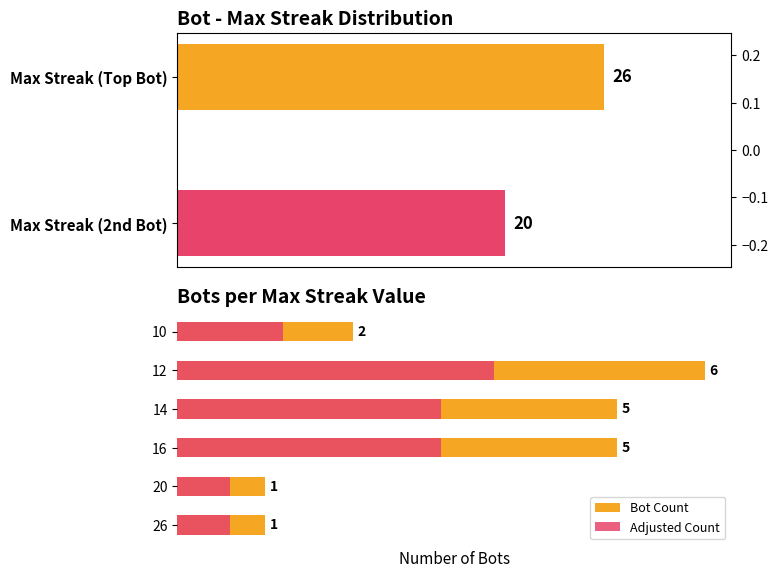

How many series are shown in this chart?

2